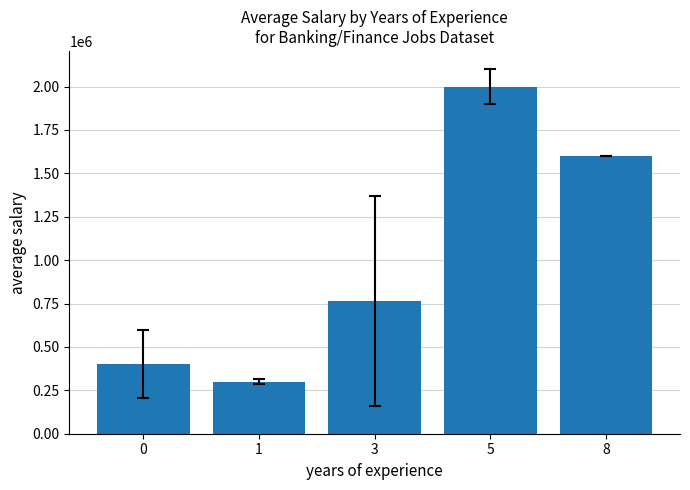

Which label corresponds to the smallest value in the chart?

1